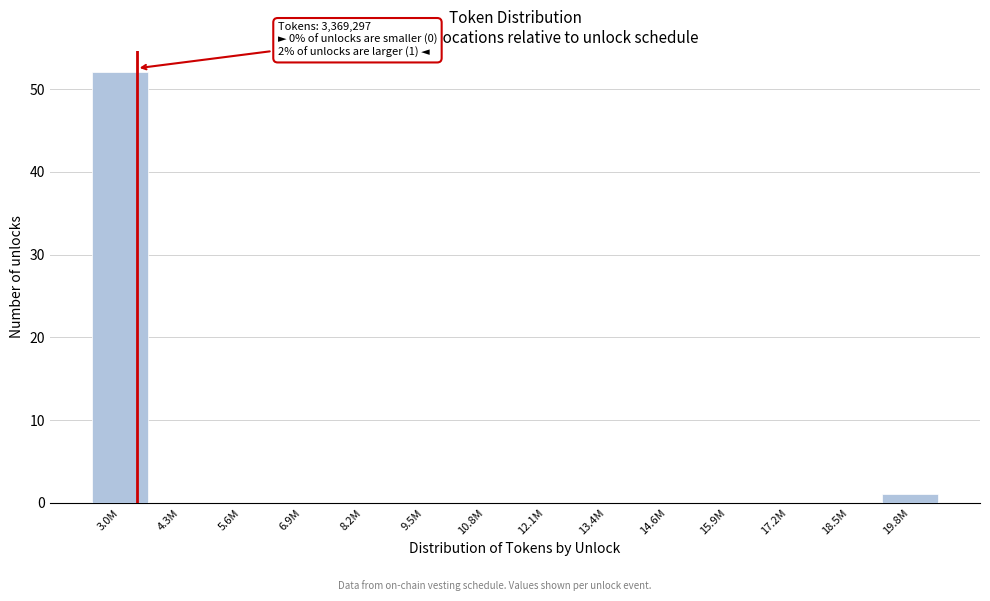

Reading left to right, what are all the values shown in this chart?

3.0M=52	4.3M=0	5.6M=0	6.9M=0	8.2M=0	9.5M=0	10.8M=0	12.1M=0	13.4M=0	14.6M=0	15.9M=0	17.2M=0	18.5M=0	19.8M=1